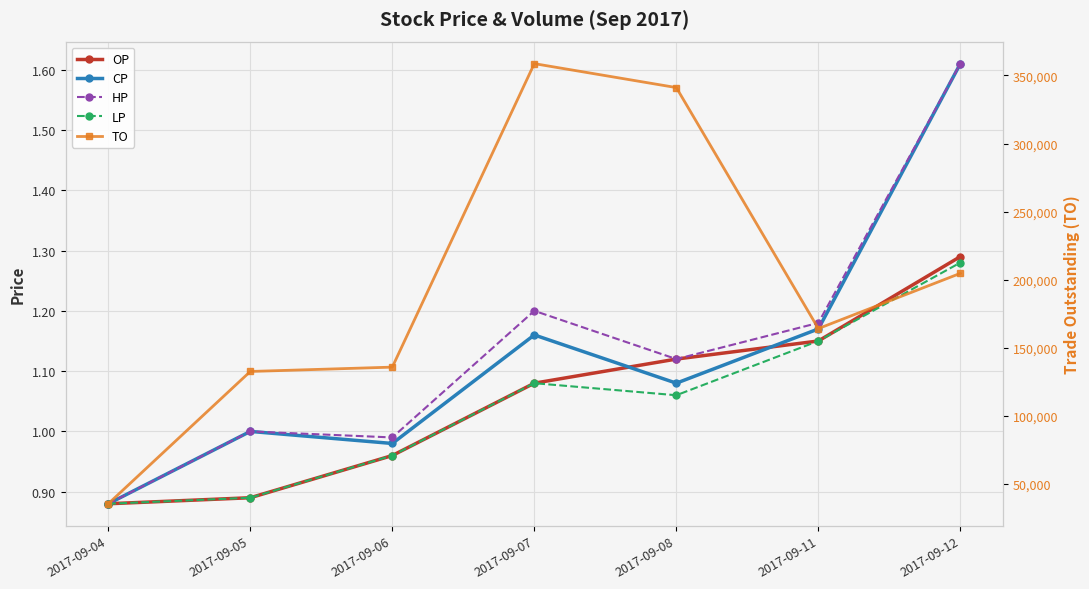

At which category does LP reach its first local valley?

2017-09-08